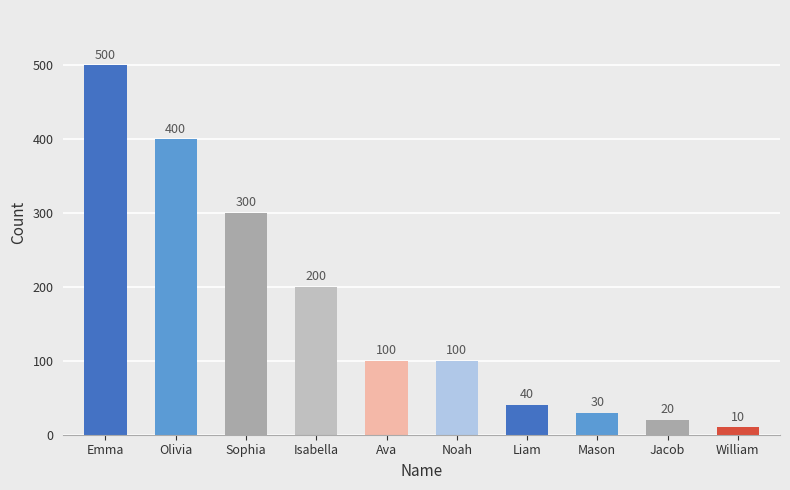

The value at Sophia is 300. True or false?

True